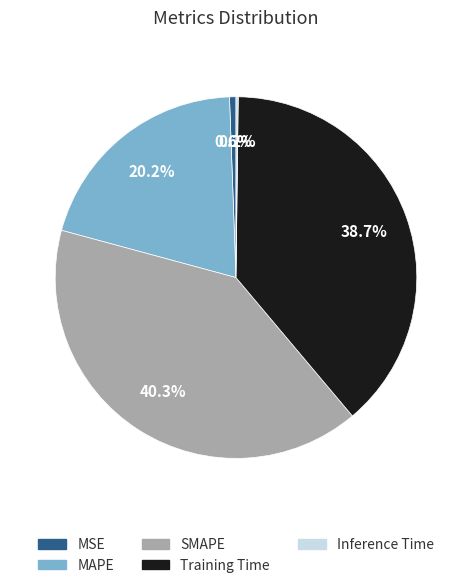

To the nearest percent, what portion does MSE represent?

1%